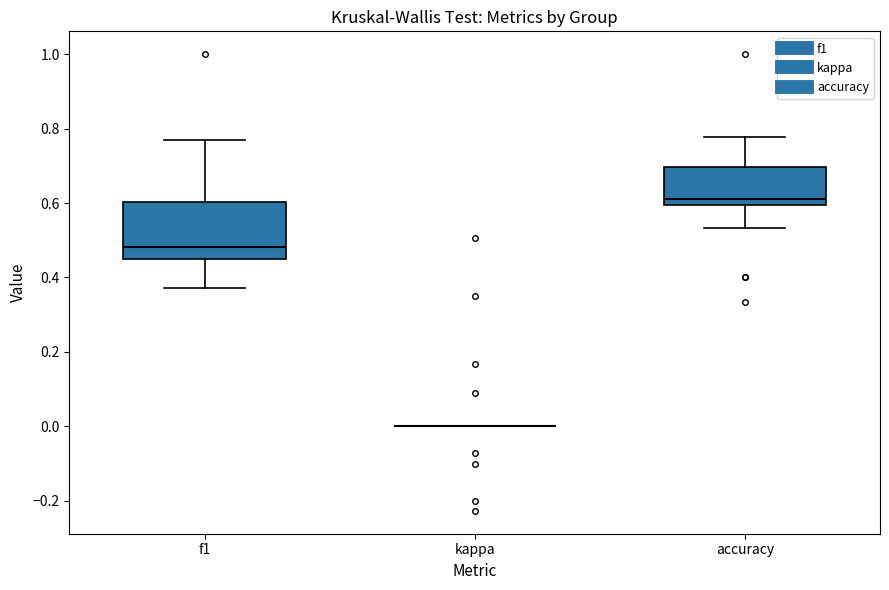

Reading left to right, read every box against the y-axis: the position of its median line, the range the box covers, and the ends of its whiskers. The values are not printed on the chart, so give them approximately, as read against the axis.

f1: median 0.48, box 0.46 to 0.60, whiskers 0.38 to 0.76
kappa: box collapsed to a line at 0.00, whiskers 0.00 to 0.00
accuracy: median 0.62, box 0.60 to 0.70, whiskers 0.54 to 0.78